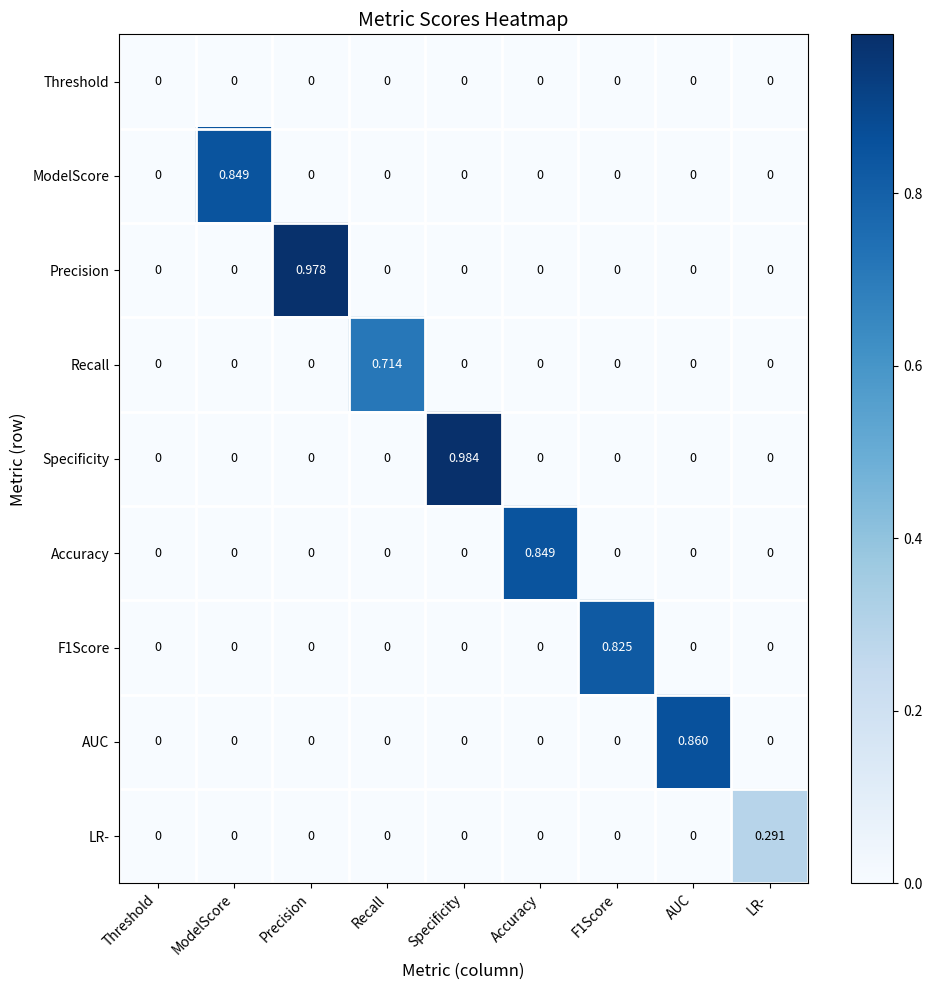

At which category is the sum across all series the highest?

Specificity